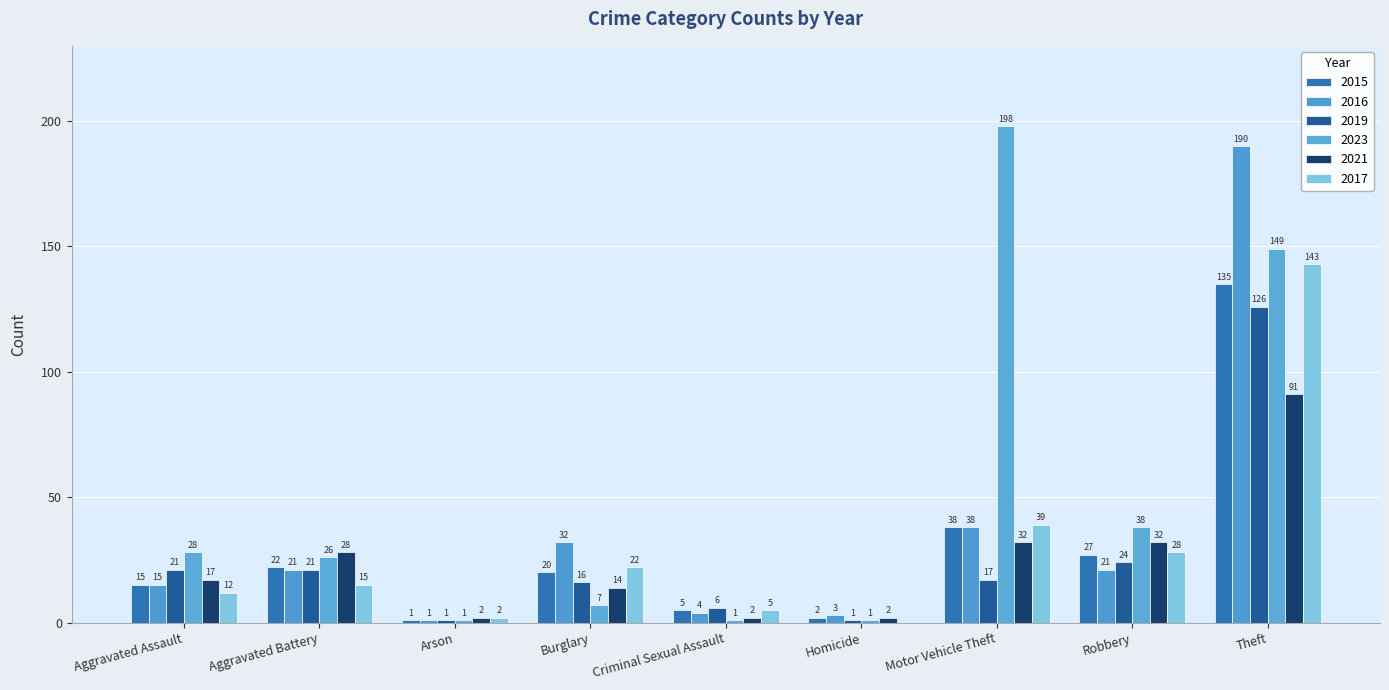

The 2019 series shows 24 at Robbery. True or false?

True